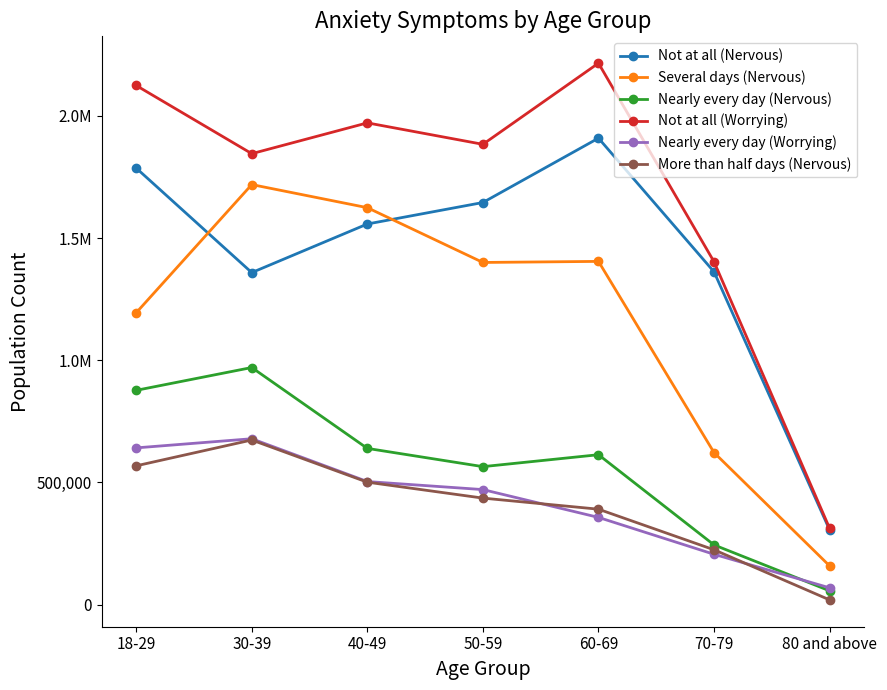

Which series has the largest range (max minus min)?

Not at all (Worrying)